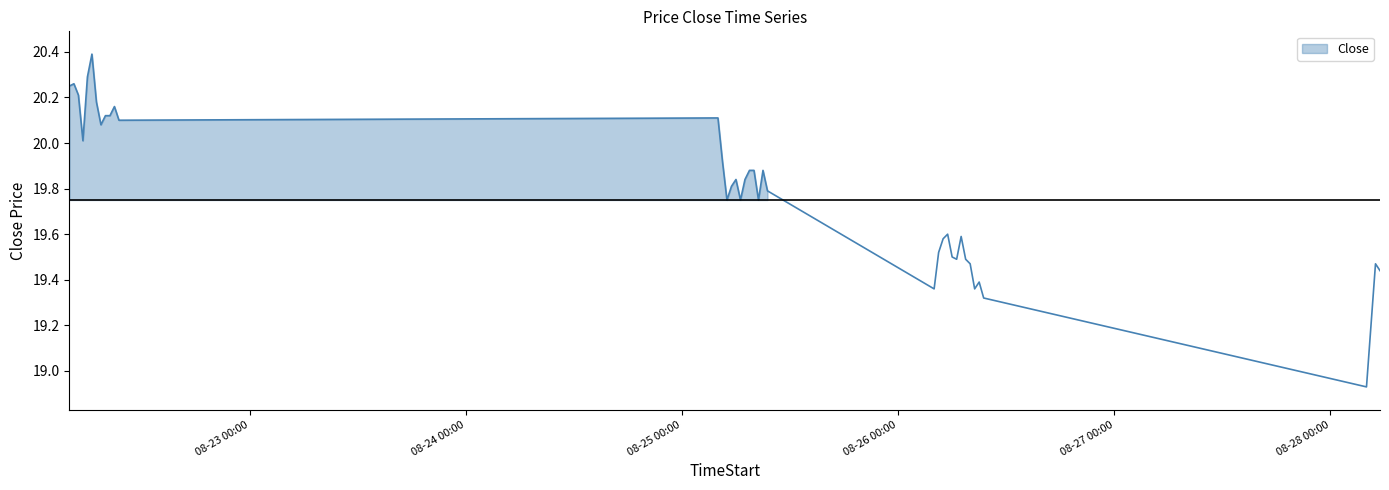

How many values are below 19?

1